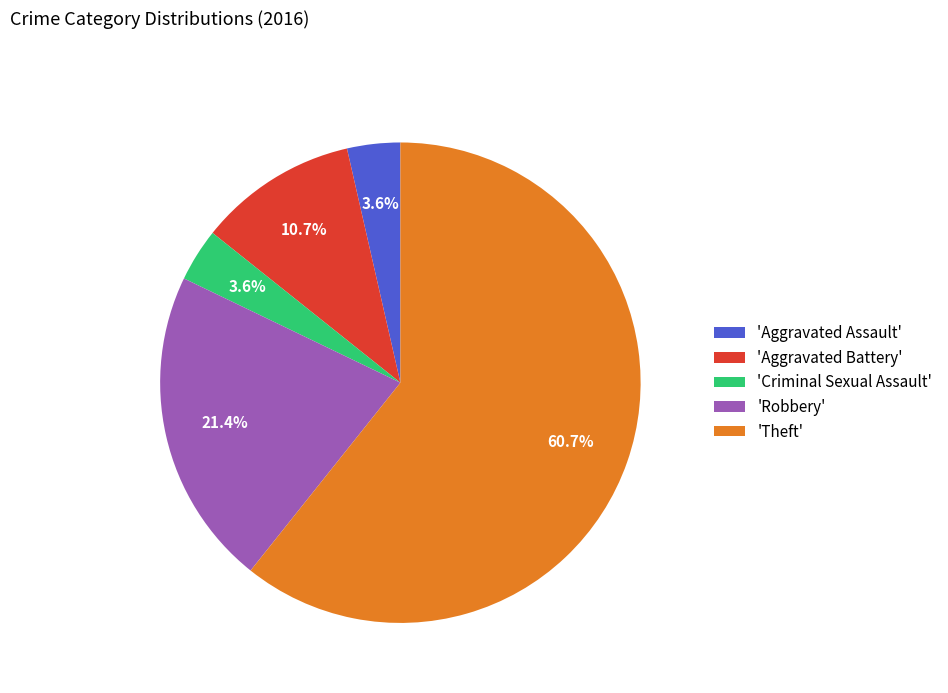

How many segments does this pie chart have?

5